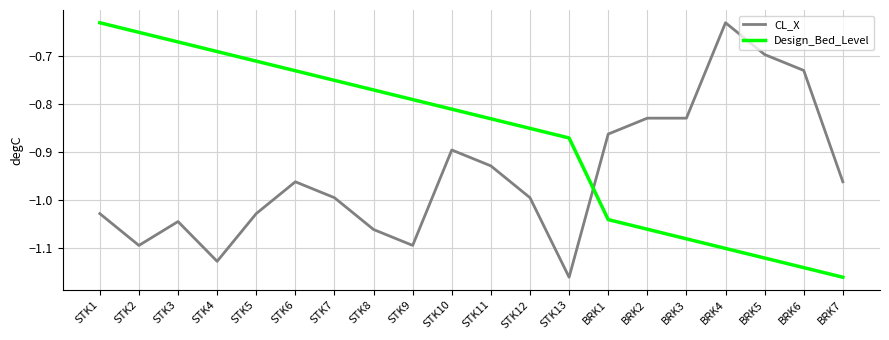

Which series ends up on top after the final intersection of CL_X and Design_Bed_Level?

CL_X